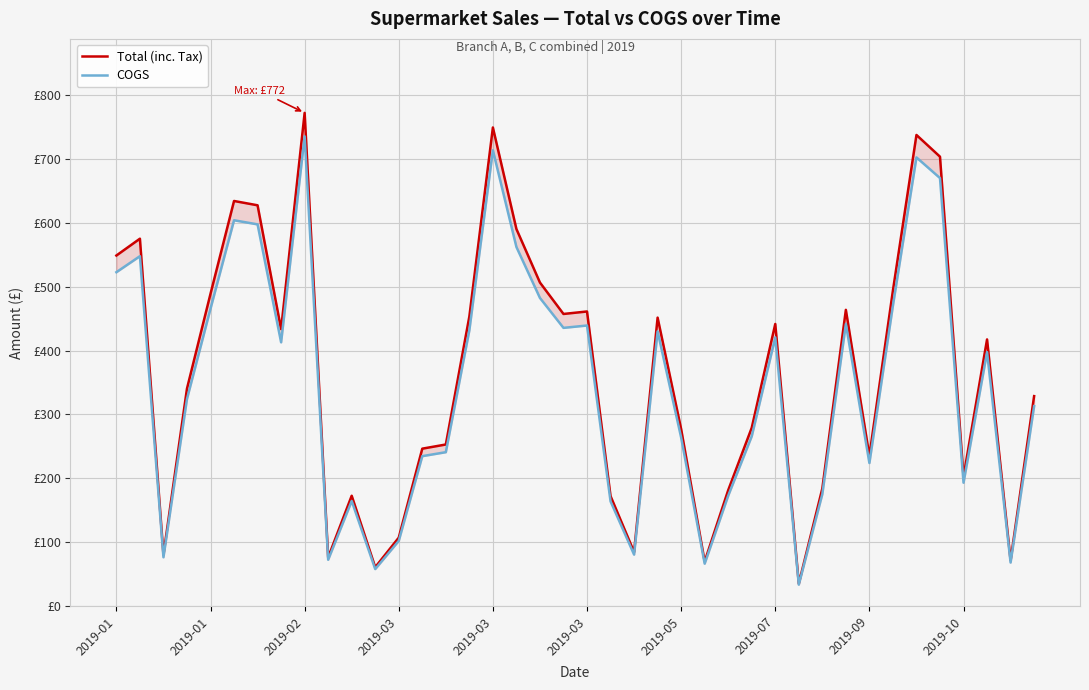

What is the label of the 18th point from the left?

17